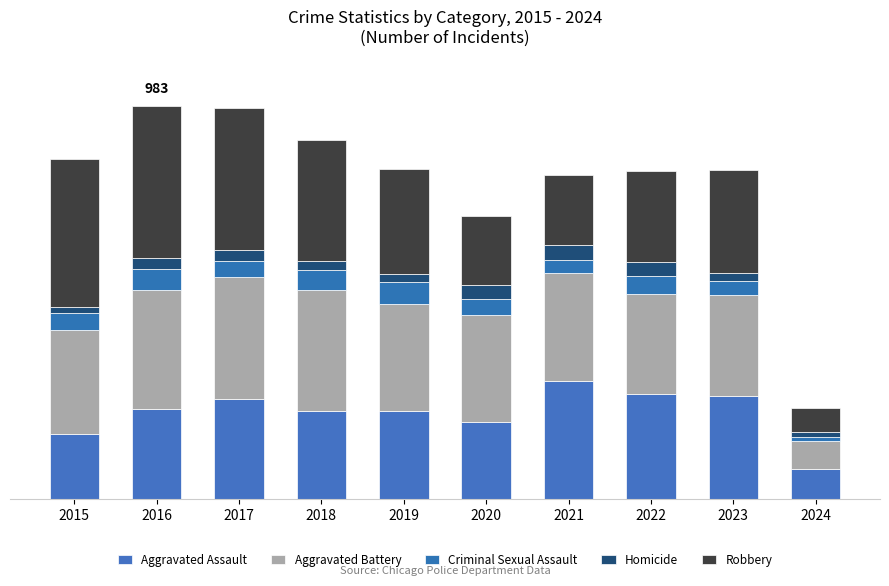

List the series in order of their peak value, highest first.

Robbery, Aggravated Battery, Aggravated Assault, Criminal Sexual Assault, Homicide